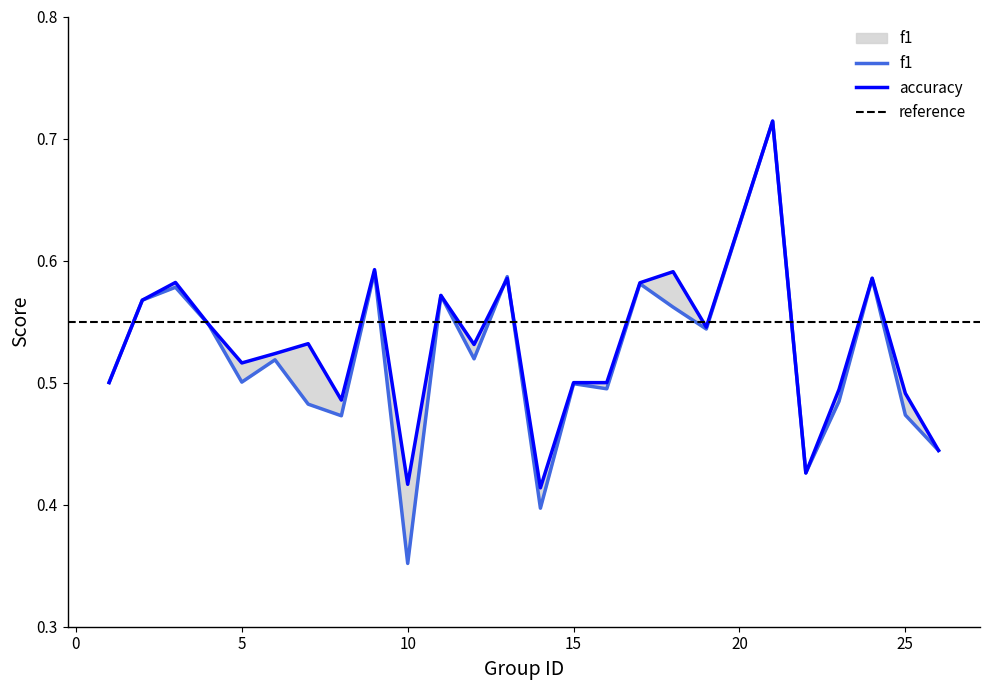

Is it true that accuracy equals 0.7 at 1?

False